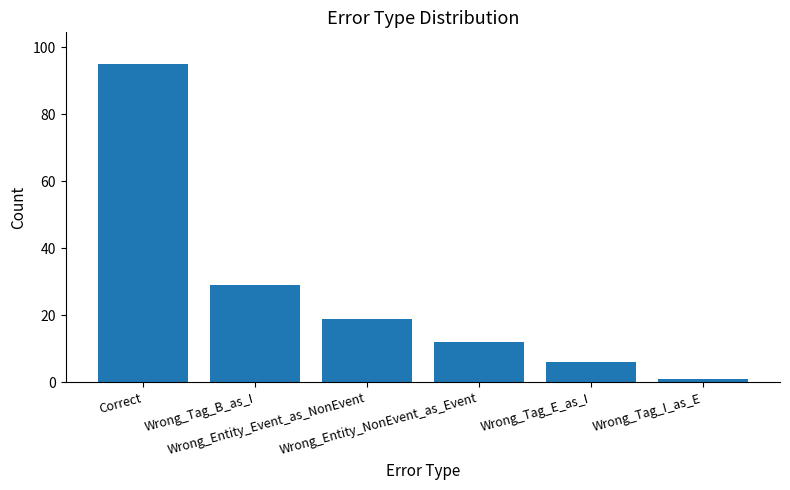

Rank the categories by value from highest to lowest.

Correct, Wrong_Tag_B_as_I, Wrong_Entity_Event_as_NonEvent, Wrong_Entity_NonEvent_as_Event, Wrong_Tag_E_as_I, Wrong_Tag_I_as_E